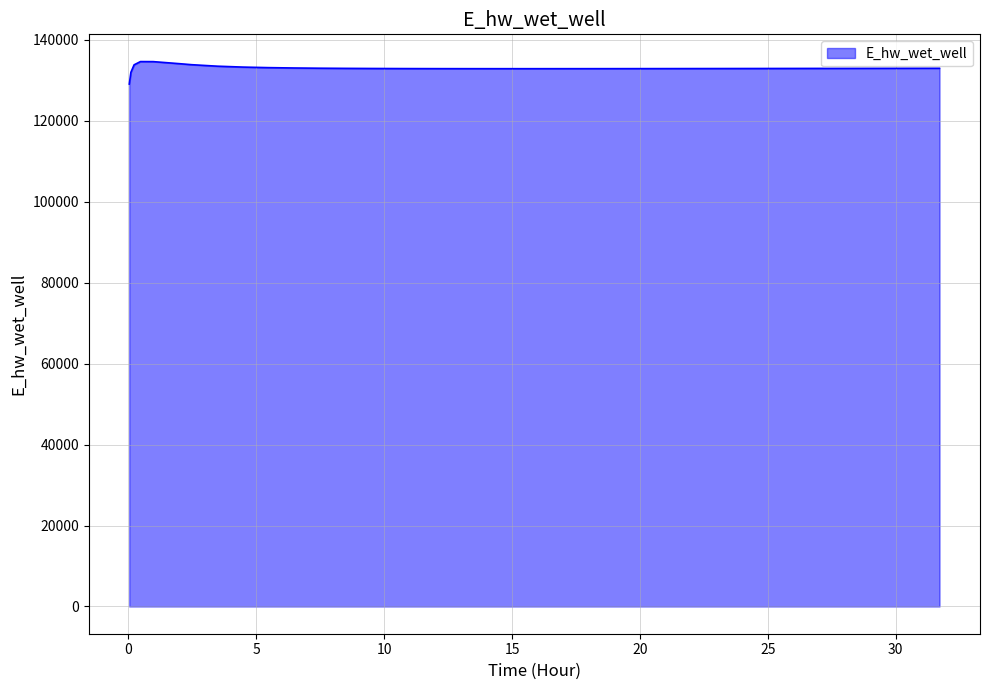

Does the chart display data point markers on the line(s)?

No